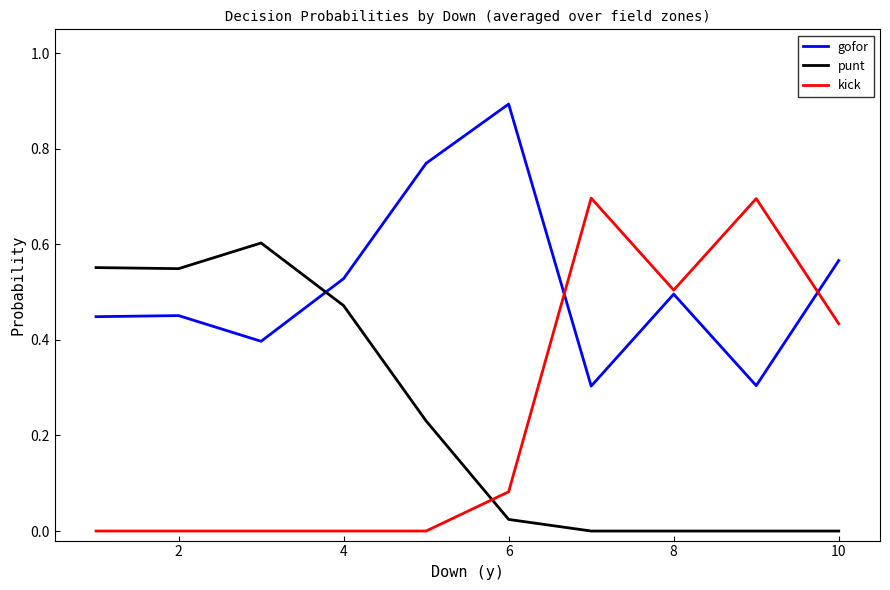

How many intersections are there between gofor and punt?

1